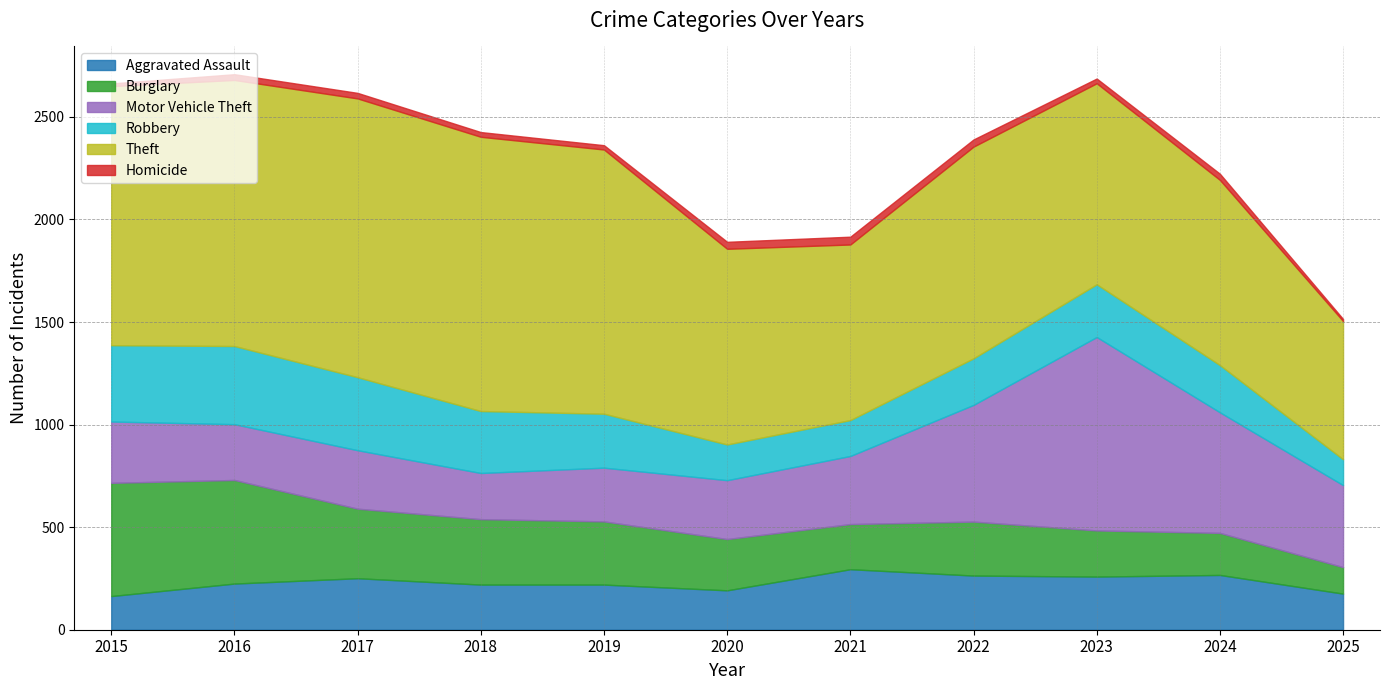

How many interior local peaks does the Homicide series have?

3